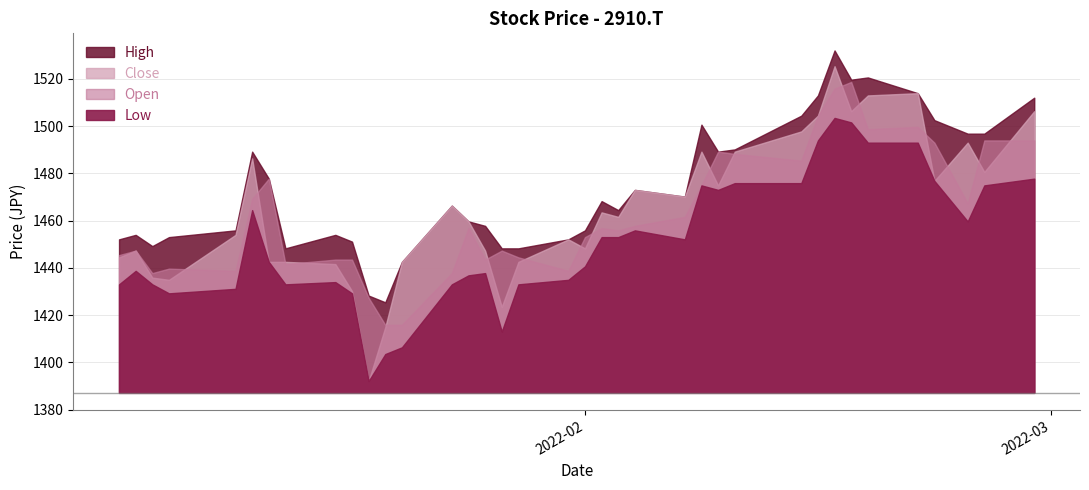

How many categories are shown in the chart?

37